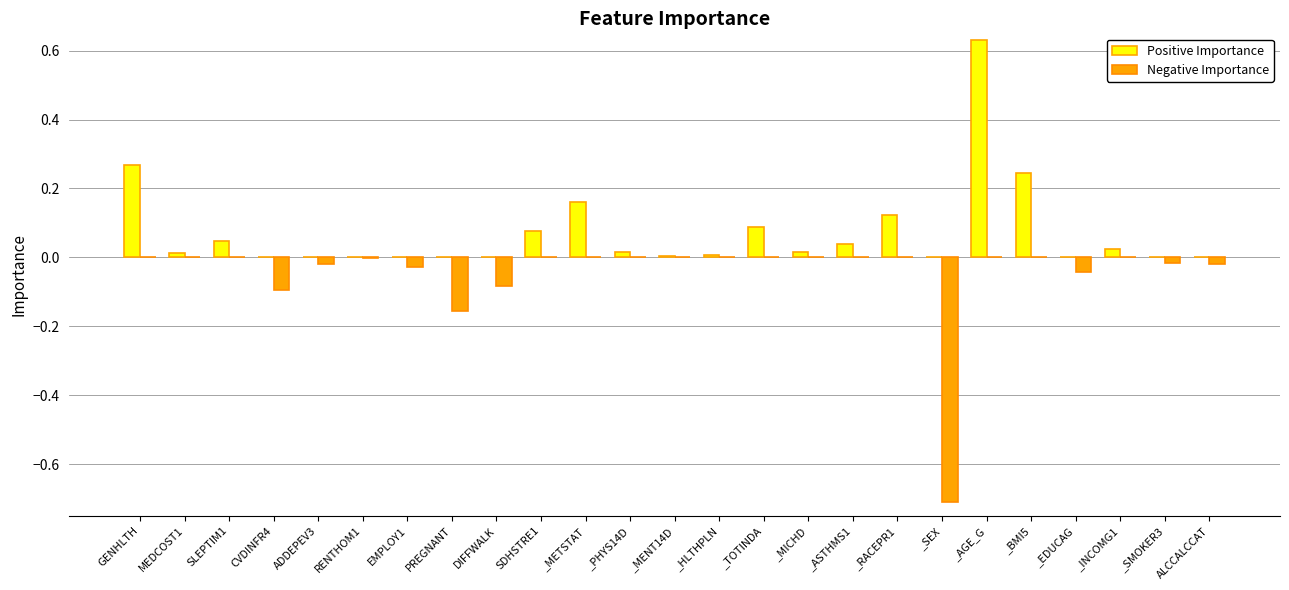

At which category does the chart reach its peak across all series?

_AGE_G